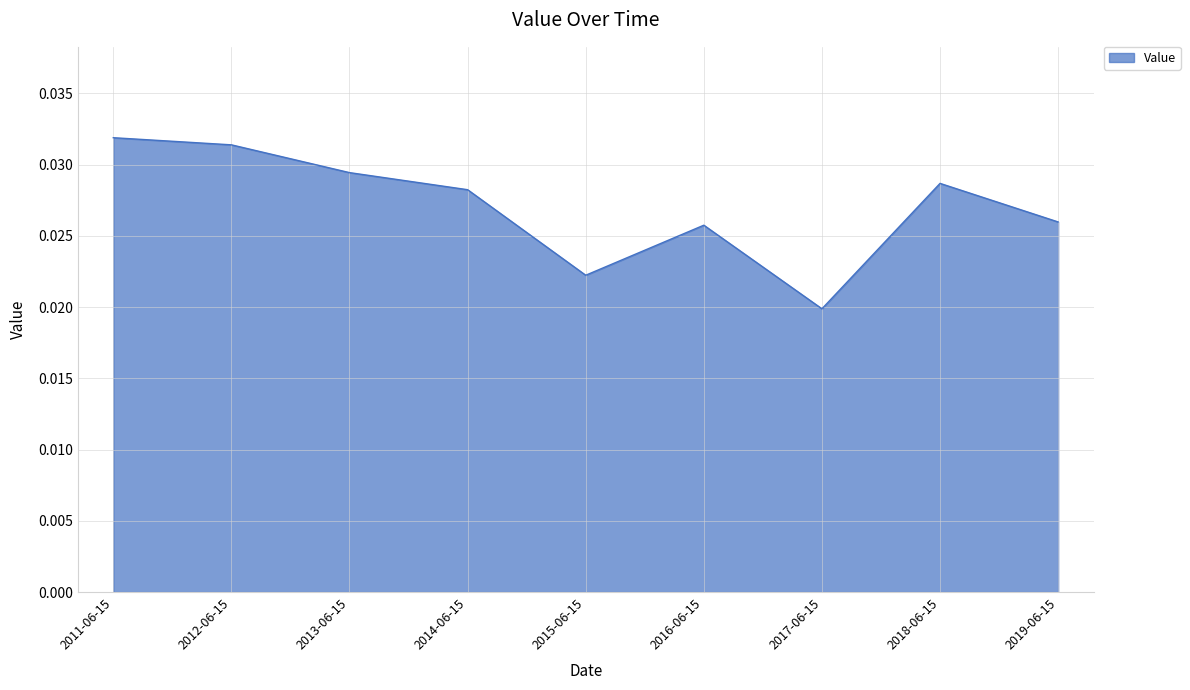

Count the values in the range 0 to 1.

9